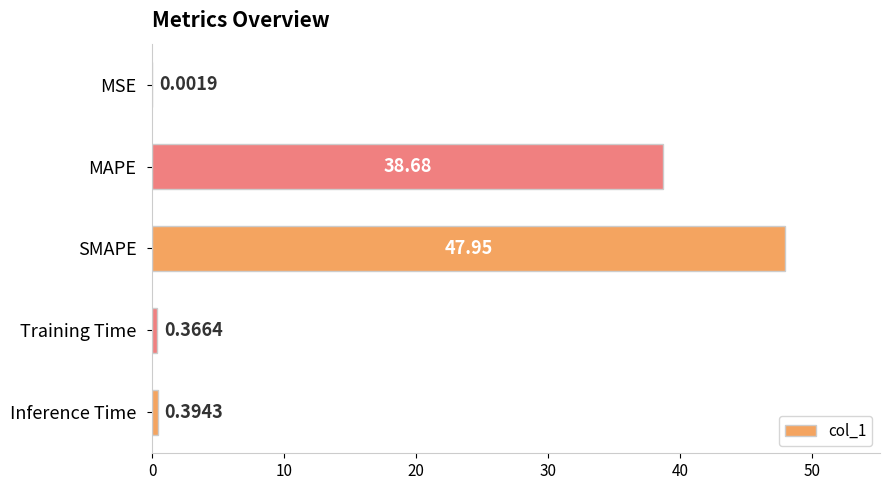

Where is the data nearest to the value 23?

MAPE